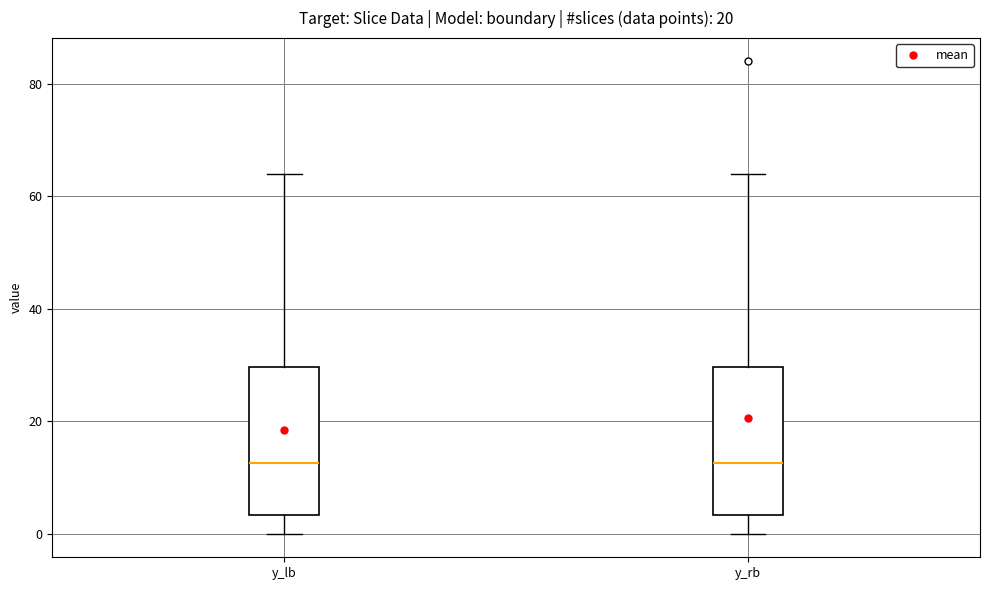

Where does the lower whisker of the box for y_rb end on the y-axis? The values are not printed on the chart, so give them approximately, as read against the axis.

0